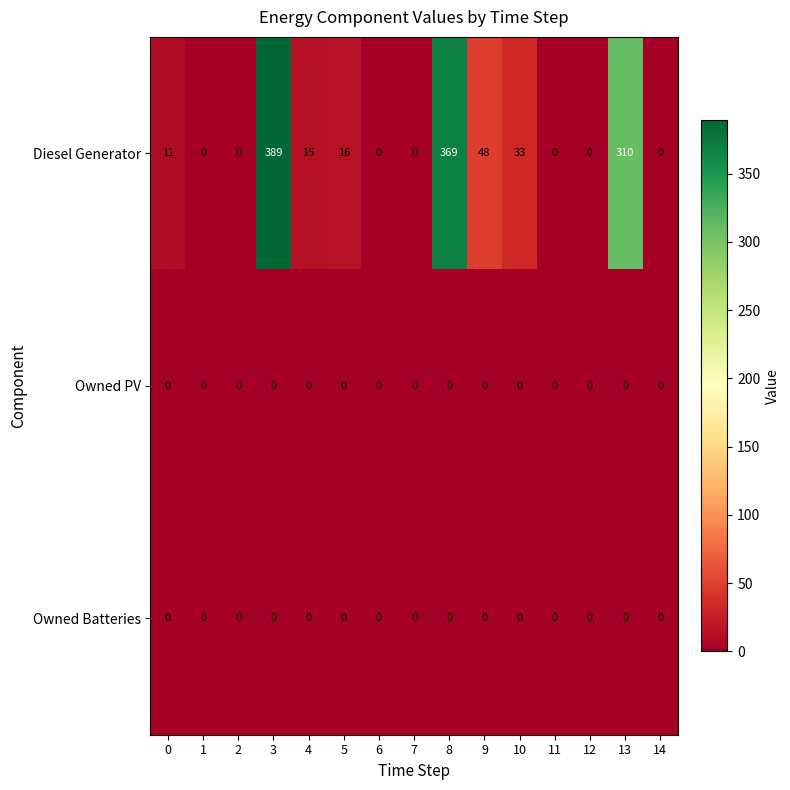

What is the maximum value shown in the chart?

389